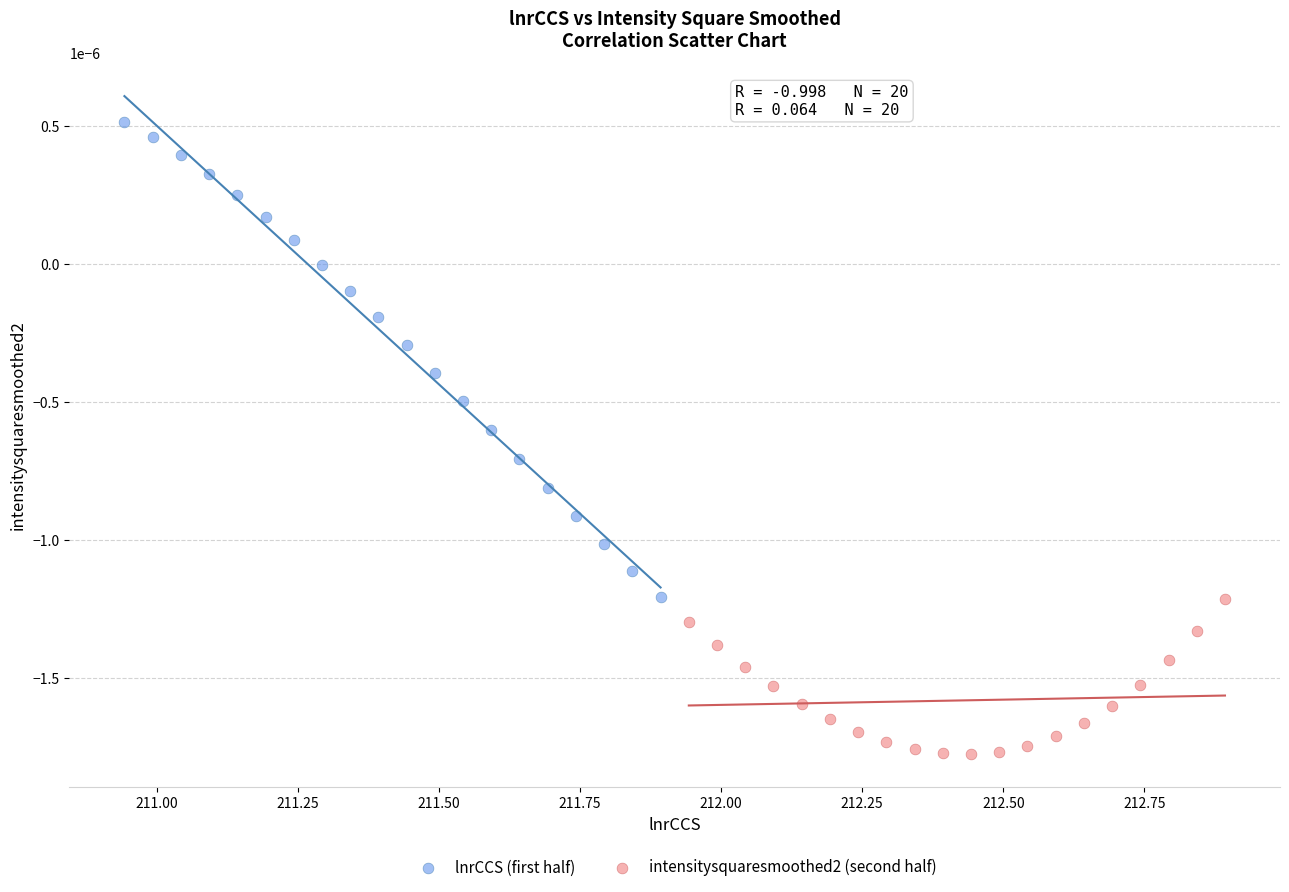

Which series contains the lowest Y value?

intensitysquaresmoothed2 (second half)